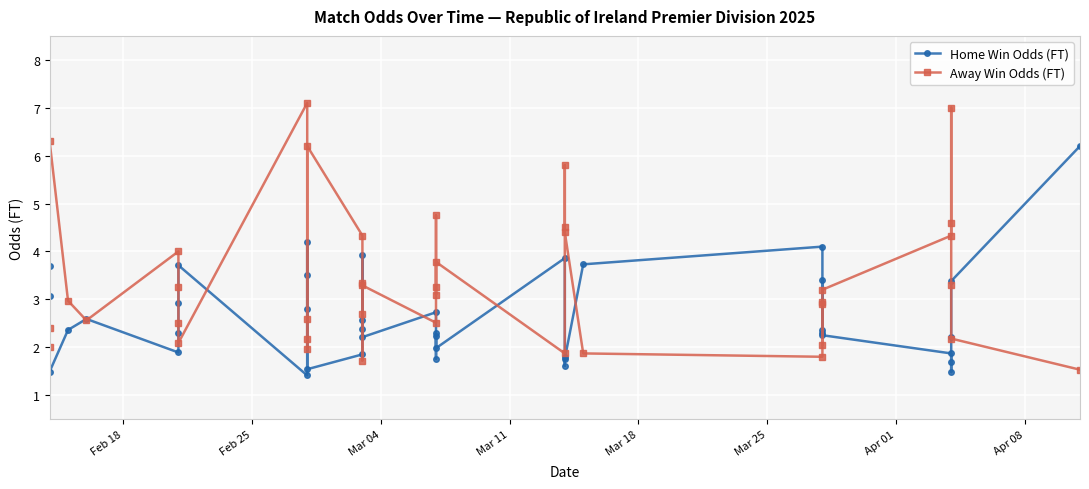

How many series are shown in this chart?

2